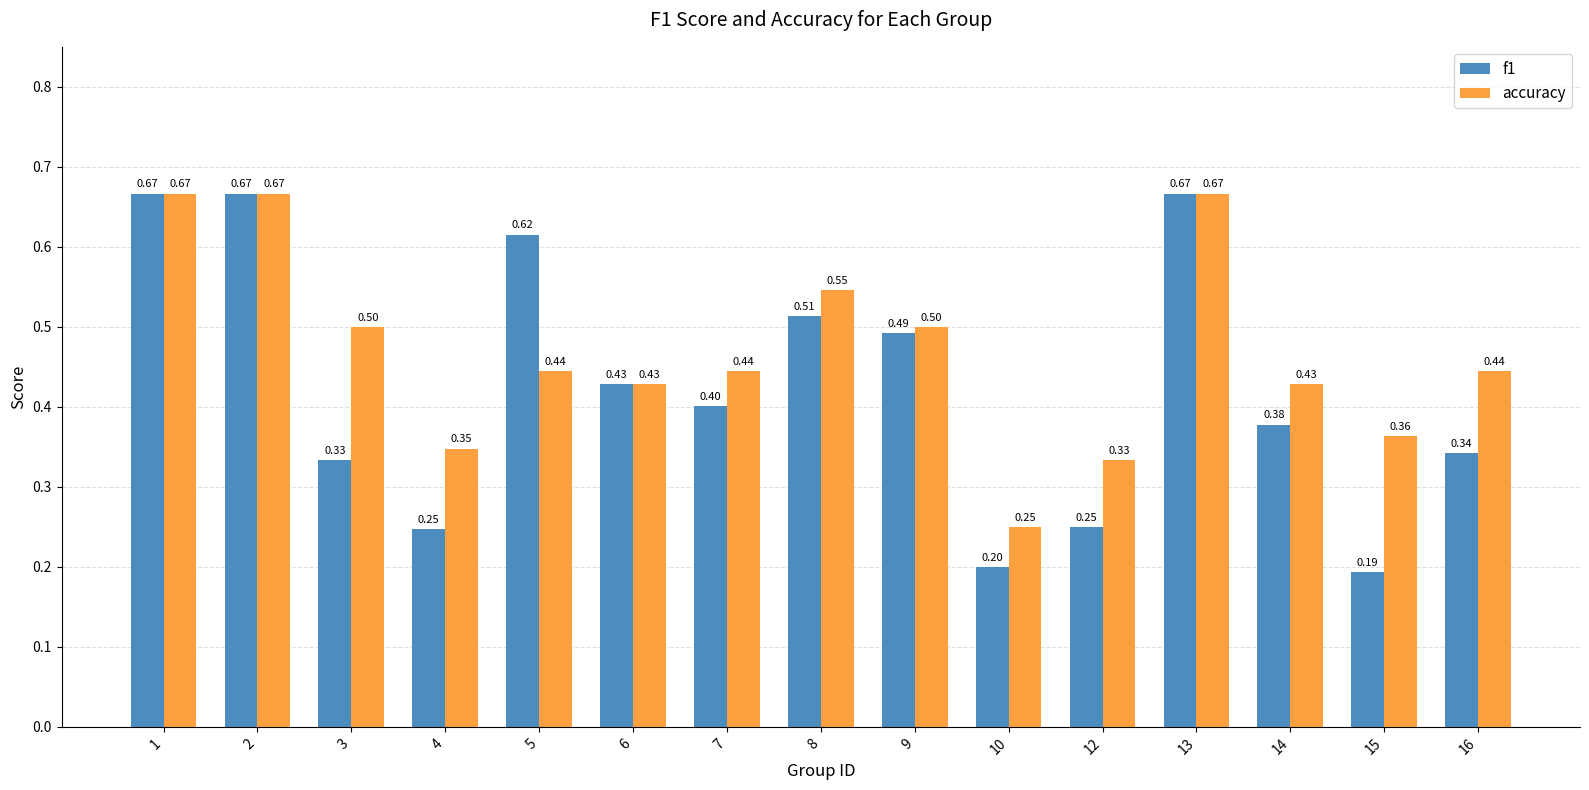

What is the difference between the f1 values at 5 and 8?

0.1